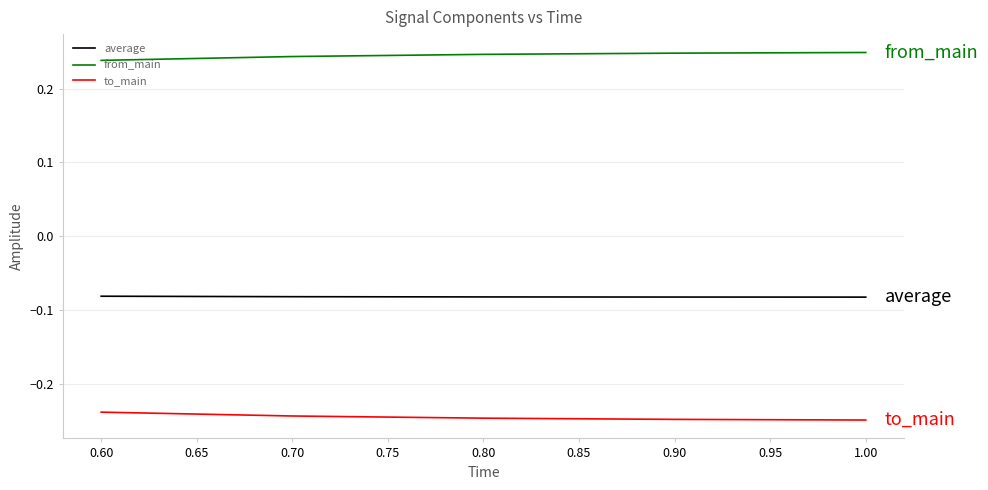

What position from the right is 0.80?

3